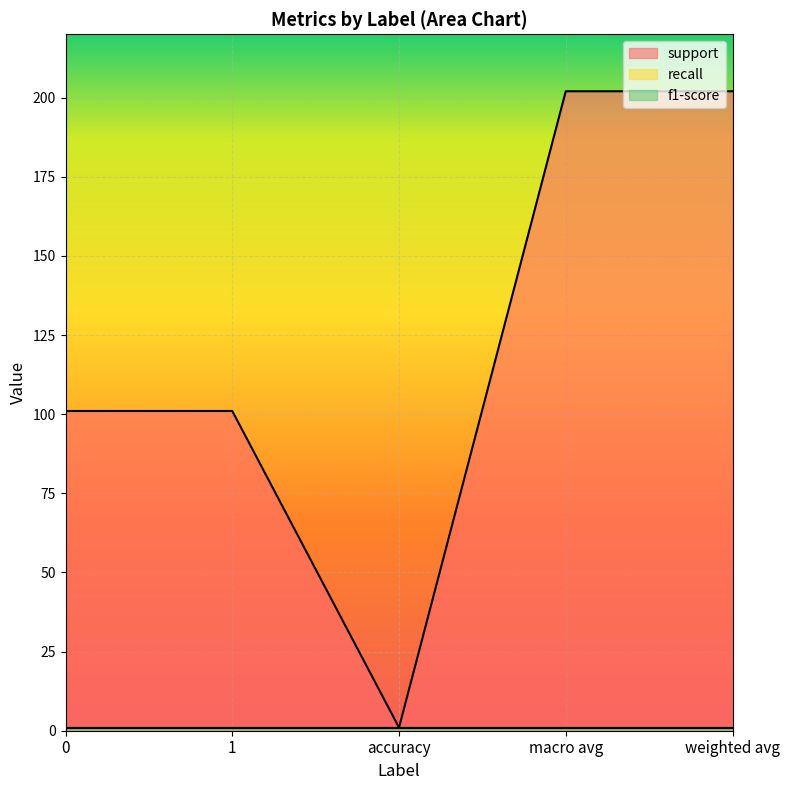

At which category does the chart reach its minimum across all series?

accuracy